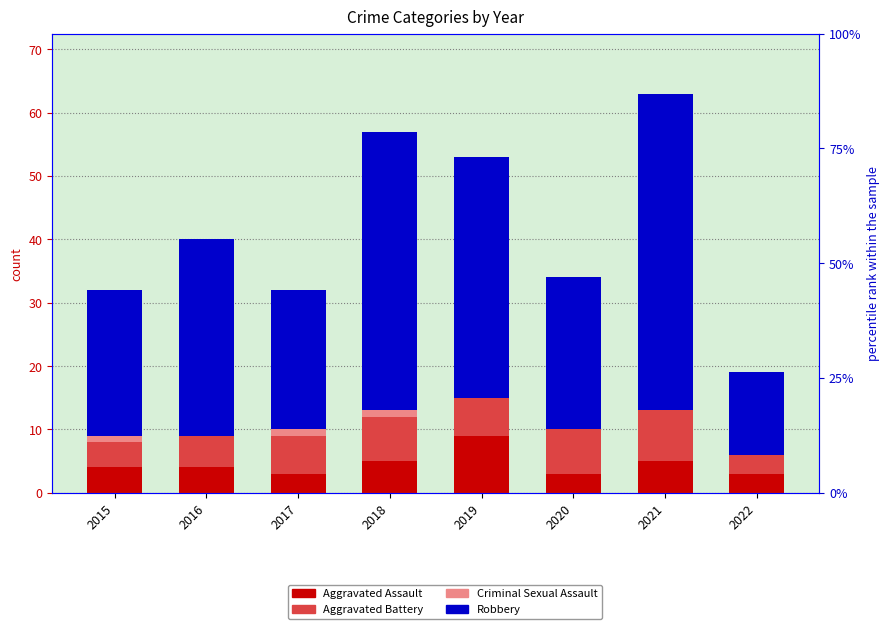

How many values in Criminal Sexual Assault are above zero?

3